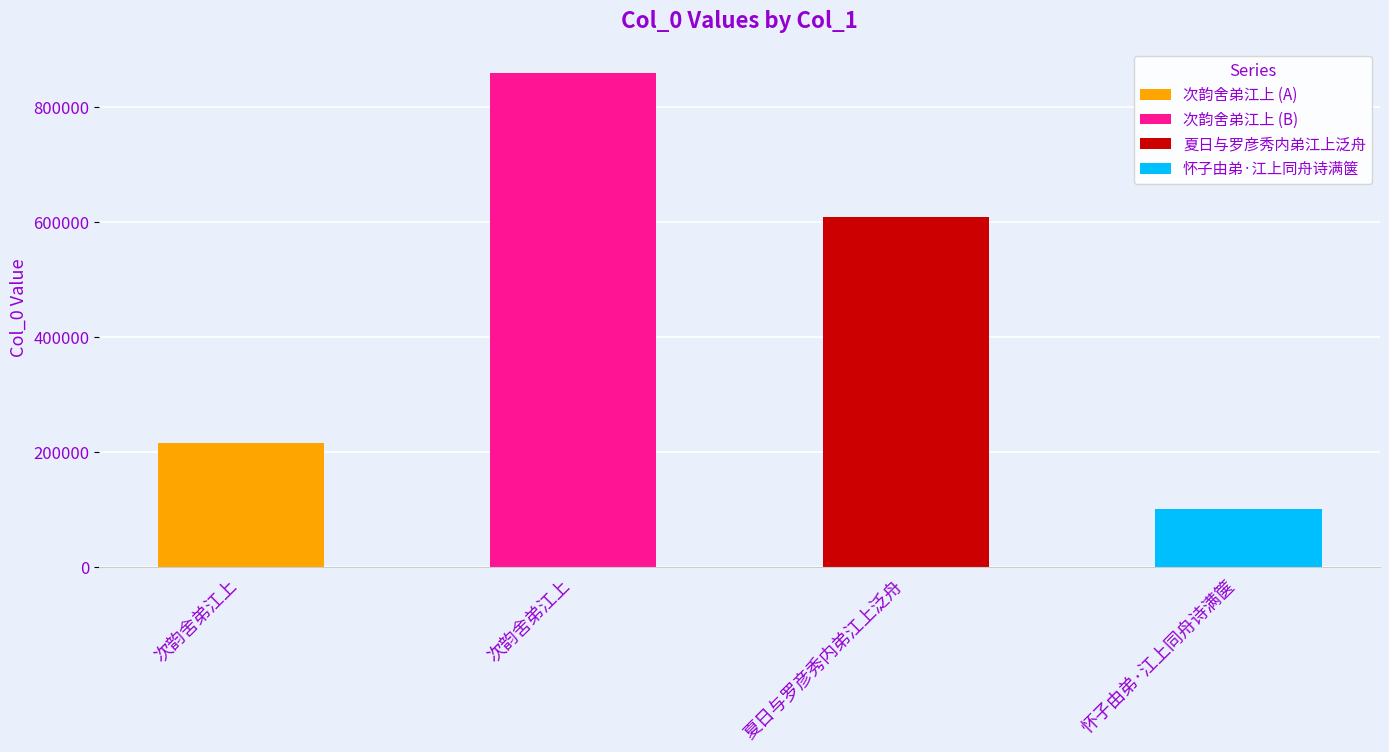

What is the label of the 2nd bar from the right?

夏日与罗彦秀内弟江上泛舟